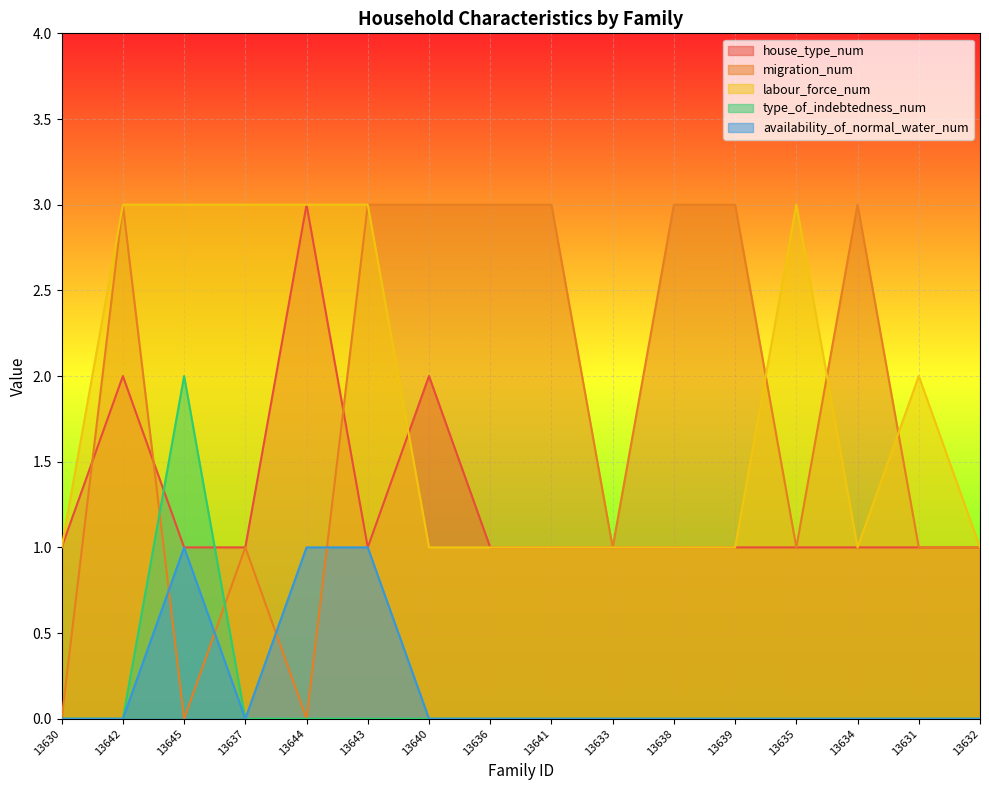

How many times do migration_num and type_of_indebtedness_num cross each other?

2